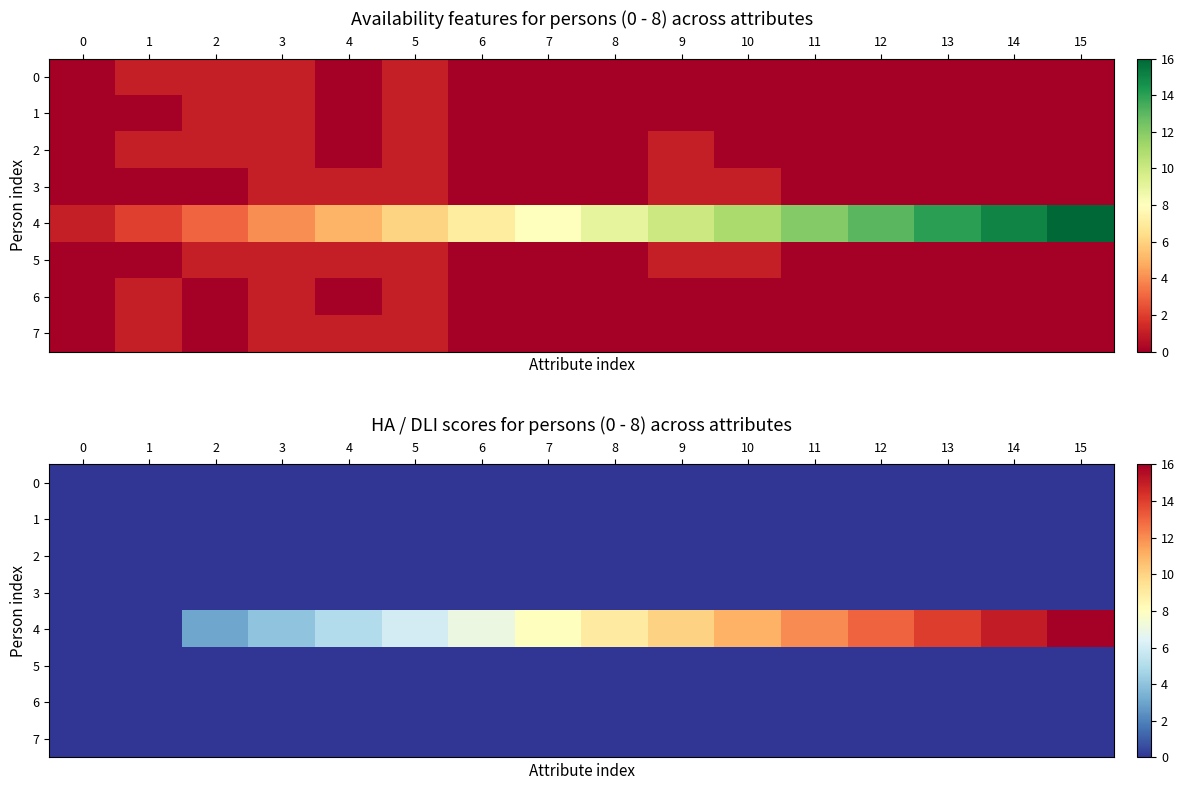

What is the total value across all series at 8?

9